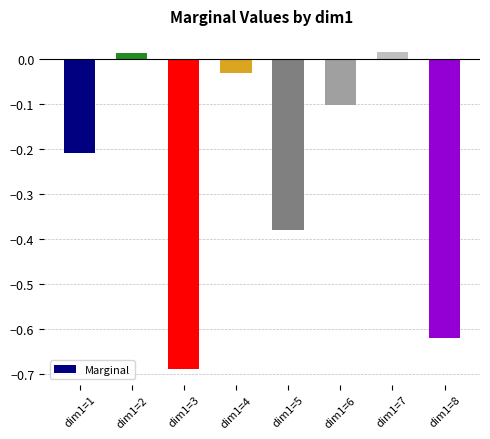

What is the difference between the maximum and minimum values?

0.7